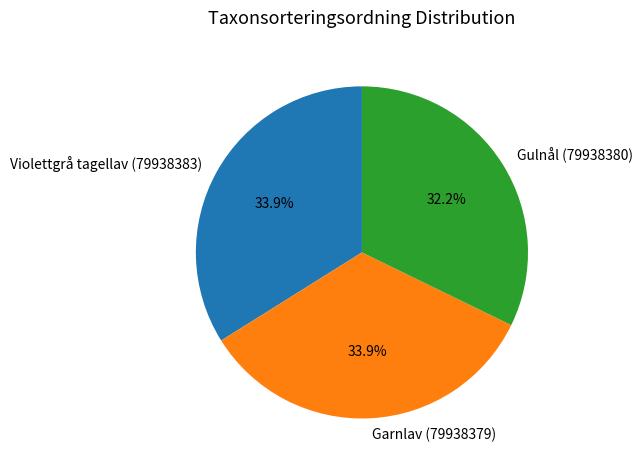

Does Garnlav (79938379) represent more than half of the total?

No